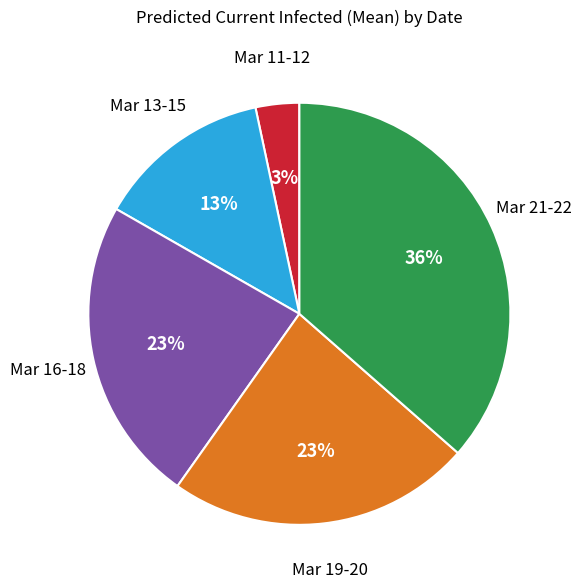

True or false: Mar 16-18 accounts for 9% of the total.

False